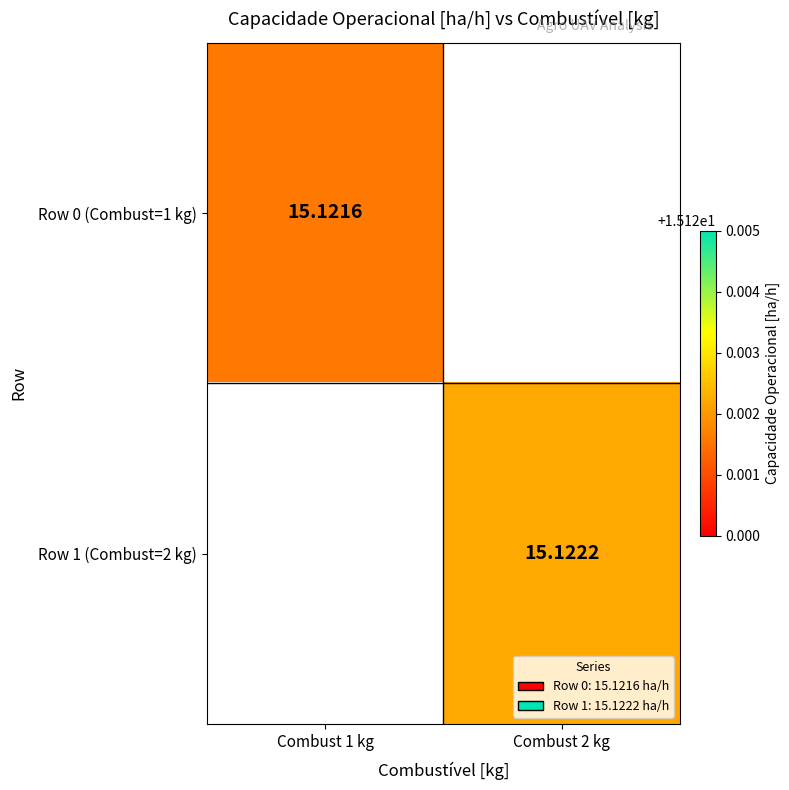

Which series has the largest range (max minus min)?

Row 0 (Combust=1 kg)